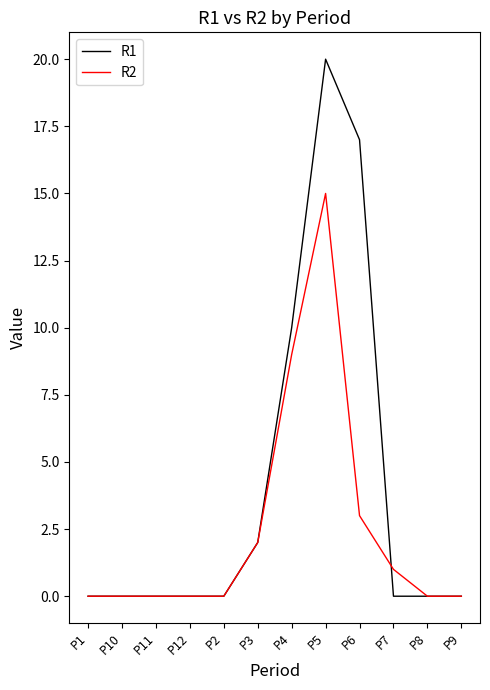

Rank the series at P4 from highest to lowest value.

R1, R2